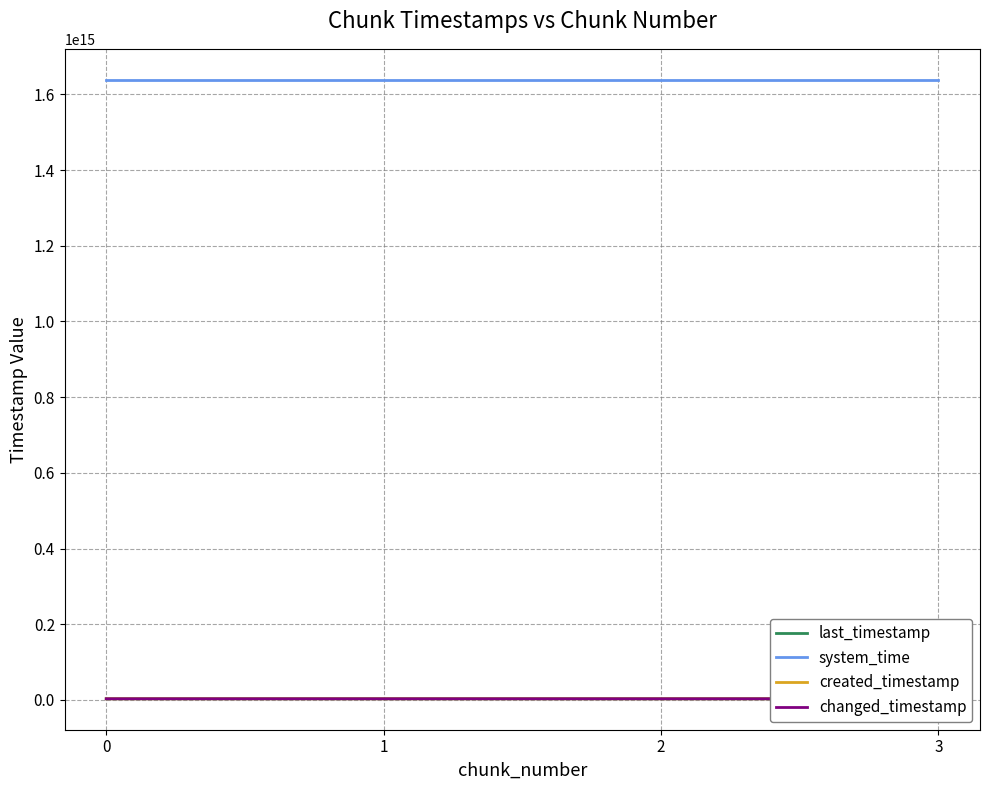

Rank the series by their maximum value, from highest to lowest.

system_time, last_timestamp, changed_timestamp, created_timestamp